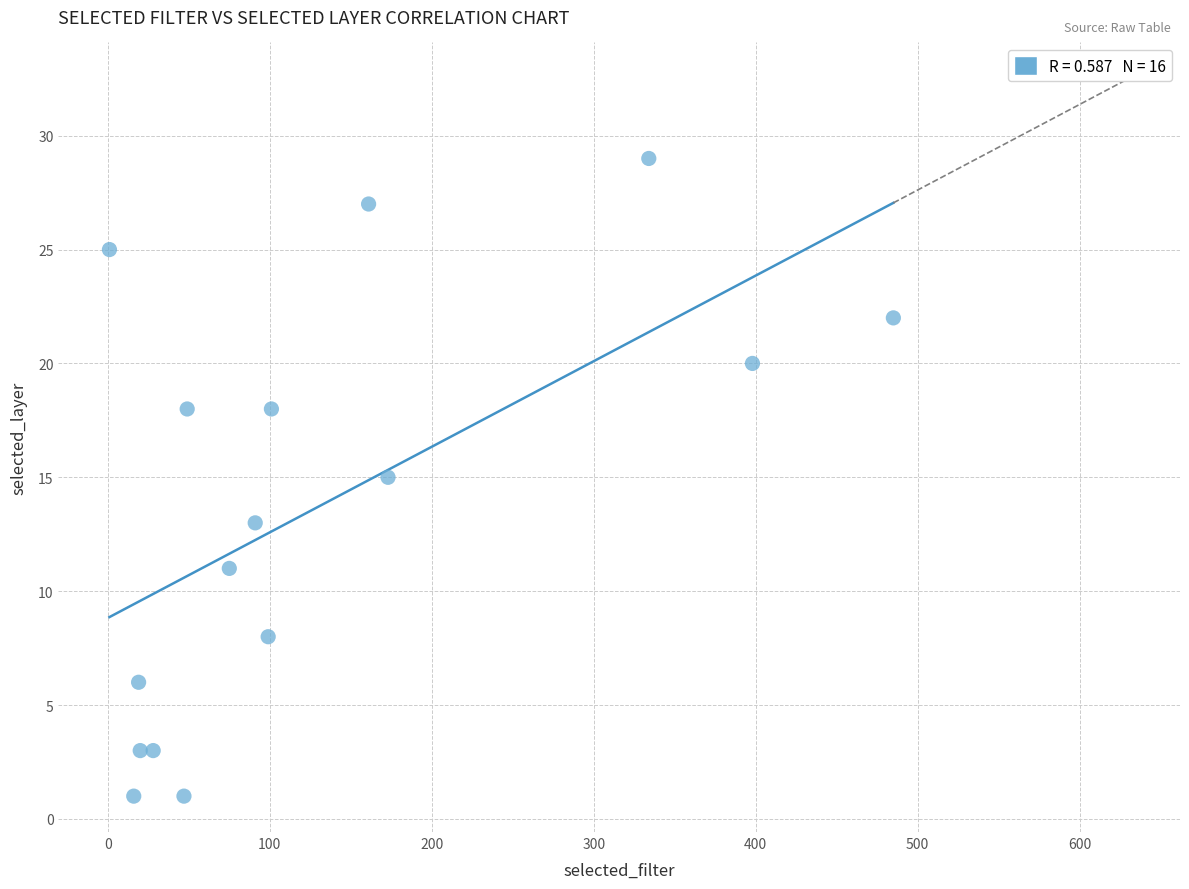

What is the range of X values (max minus min)?

484